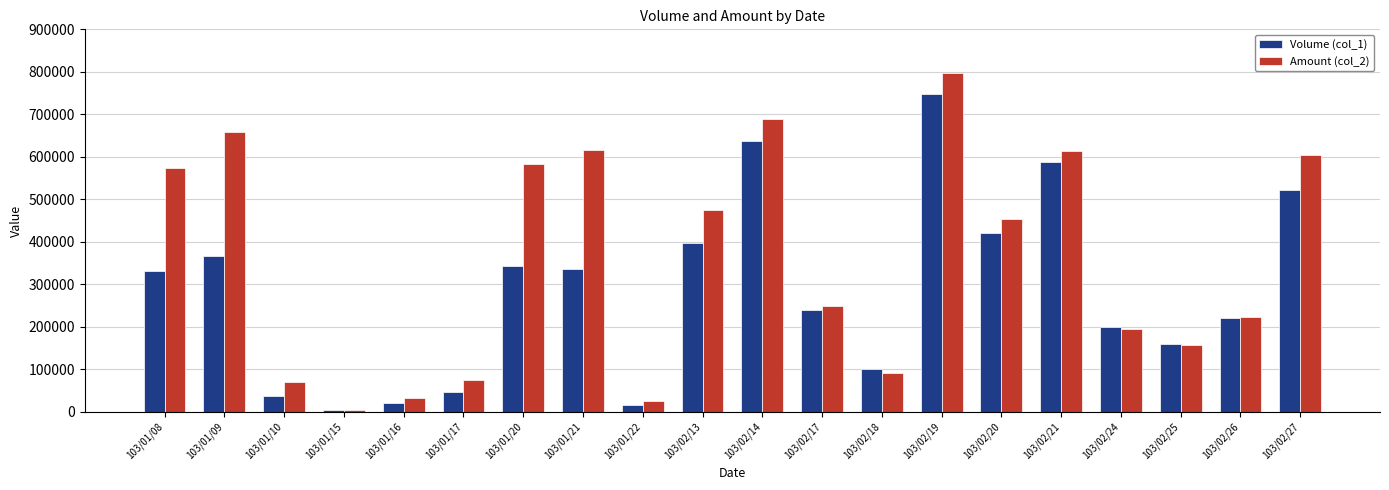

What is the sum of all Volume (col_1) values?

5732000